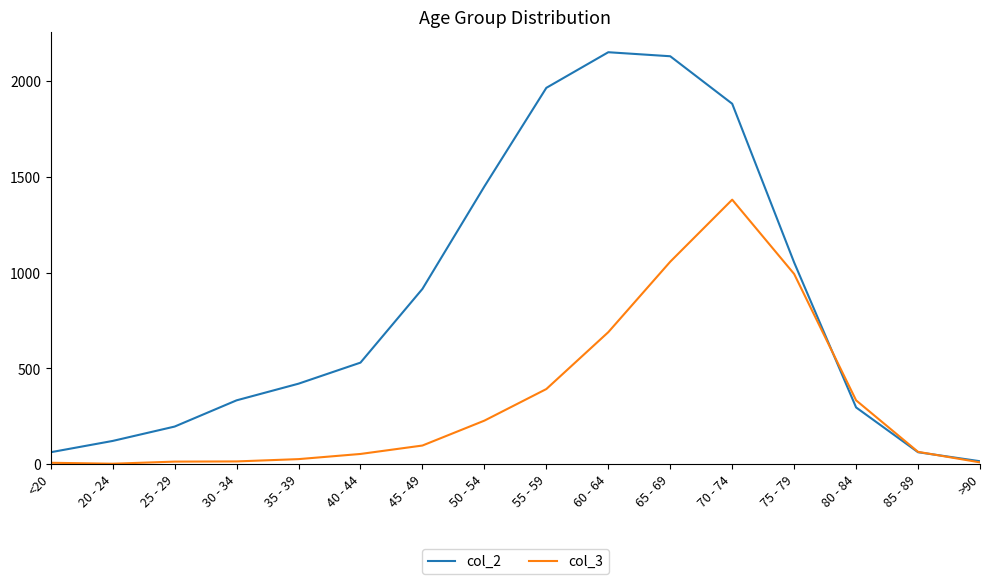

Rank the series by their average value, from lowest to highest.

col_3, col_2